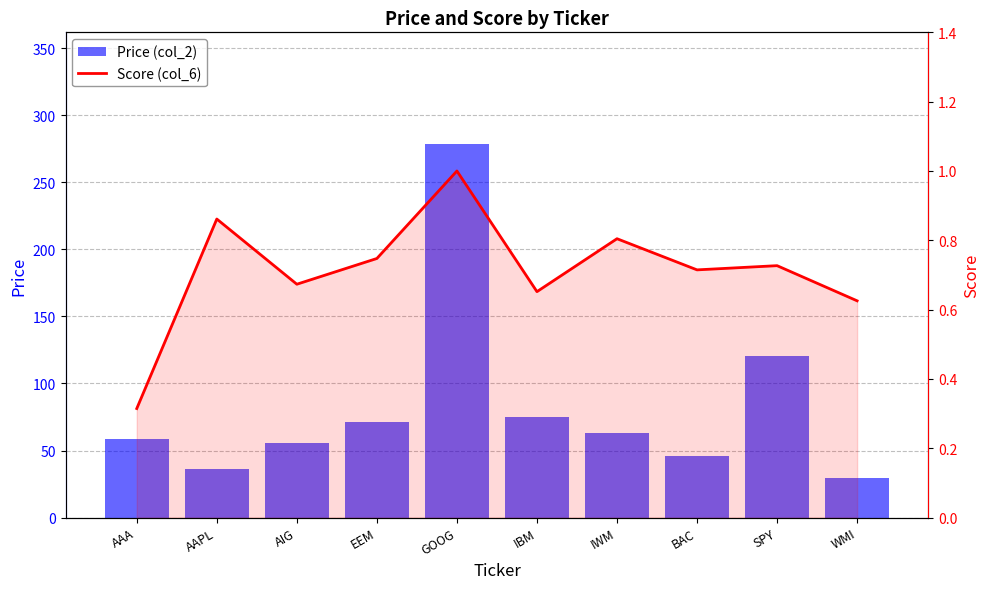

What is the sum of all Price (col_2) values?

833.7